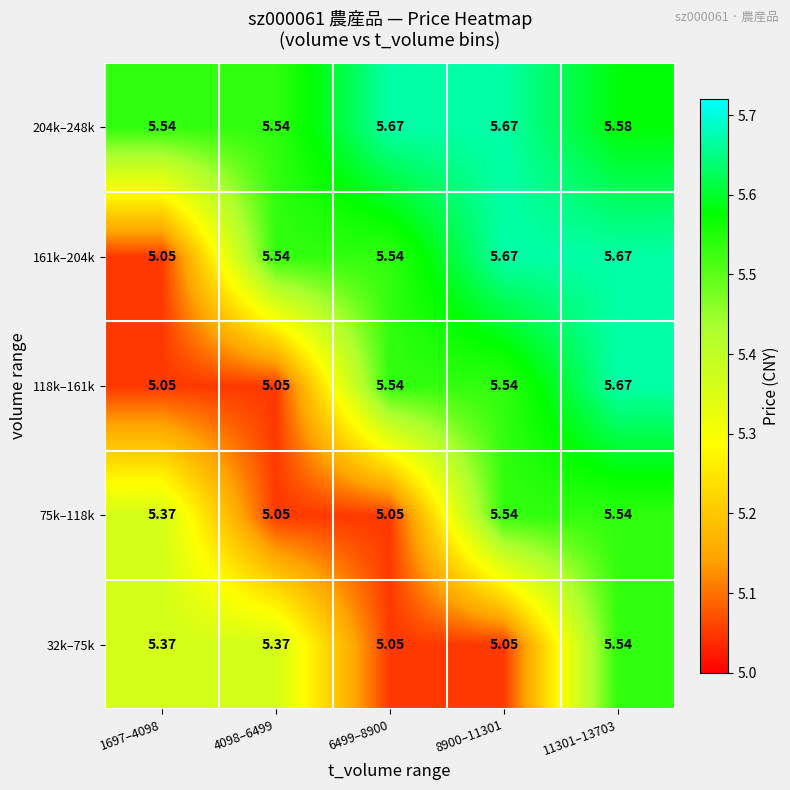

Which has a higher value, 11301–13703 or 6499–8900?

11301–13703